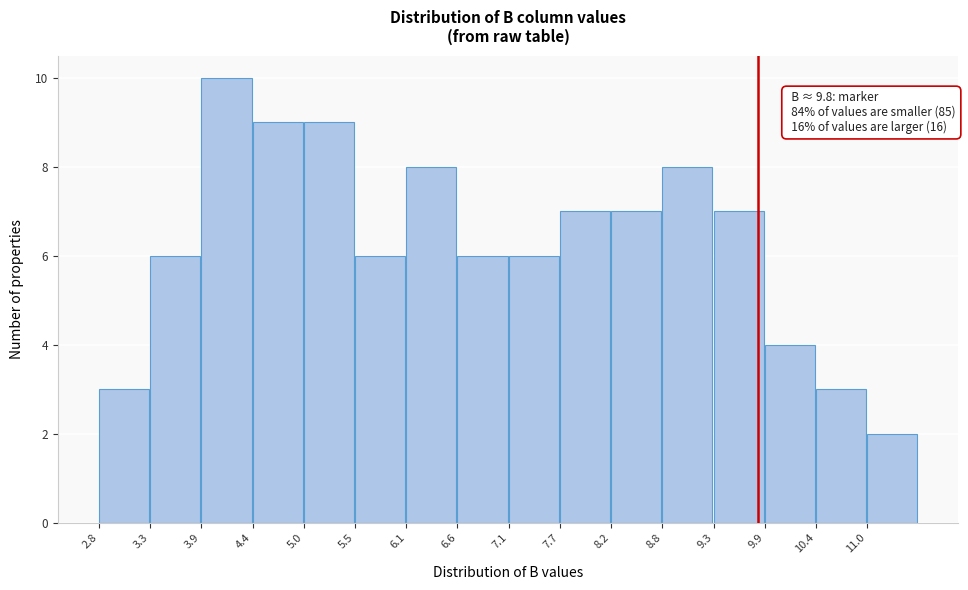

Which range on the x-axis has the tallest bar?

3.9 to 4.4